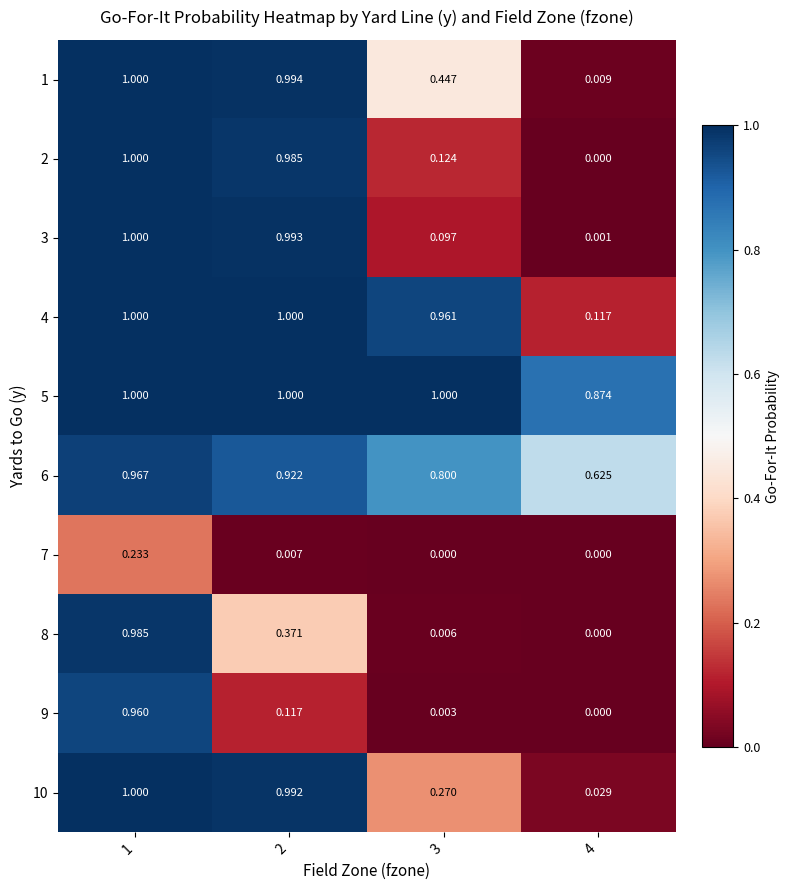

True or false: 9 has a value of 1.0 at 1.

True